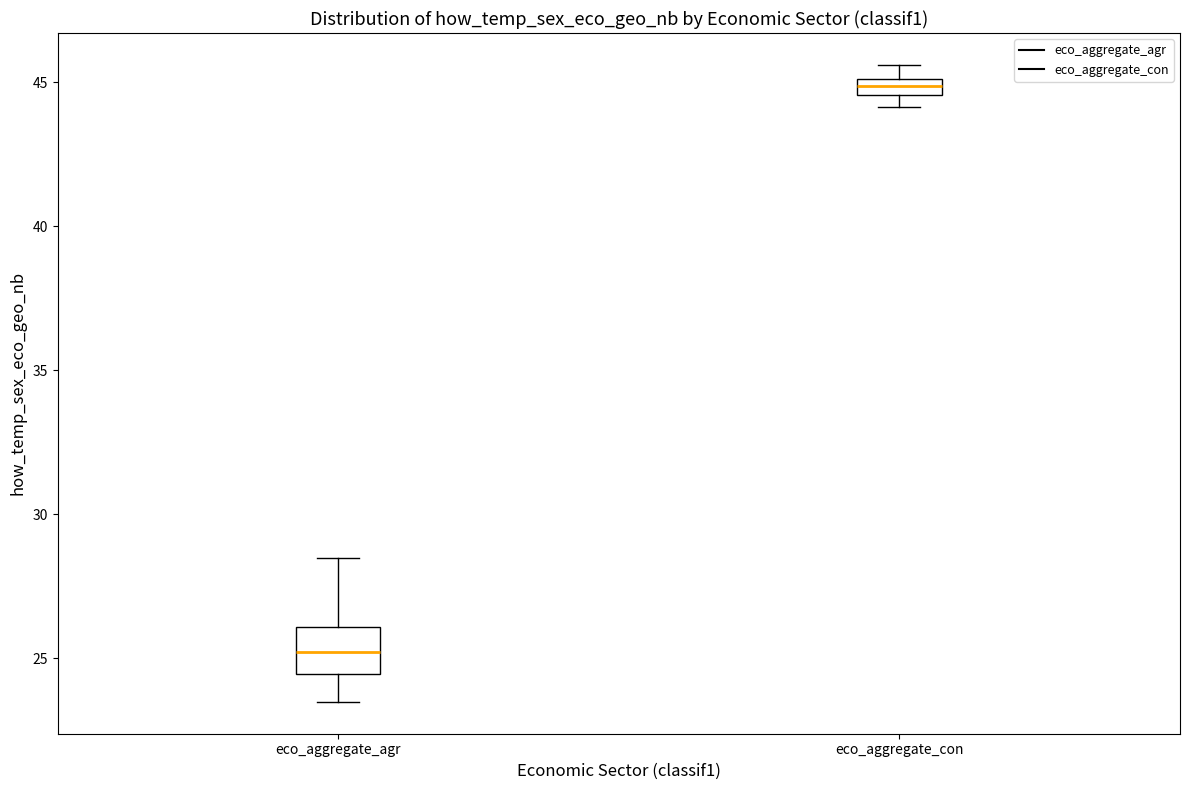

Comparing the boxes themselves (not the whiskers), which one is the tallest?

eco_aggregate_agr